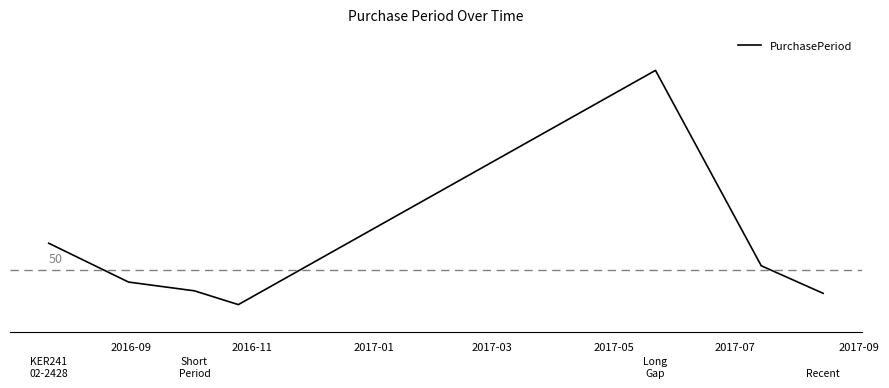

Is this an area chart (filled region under the line)?

No